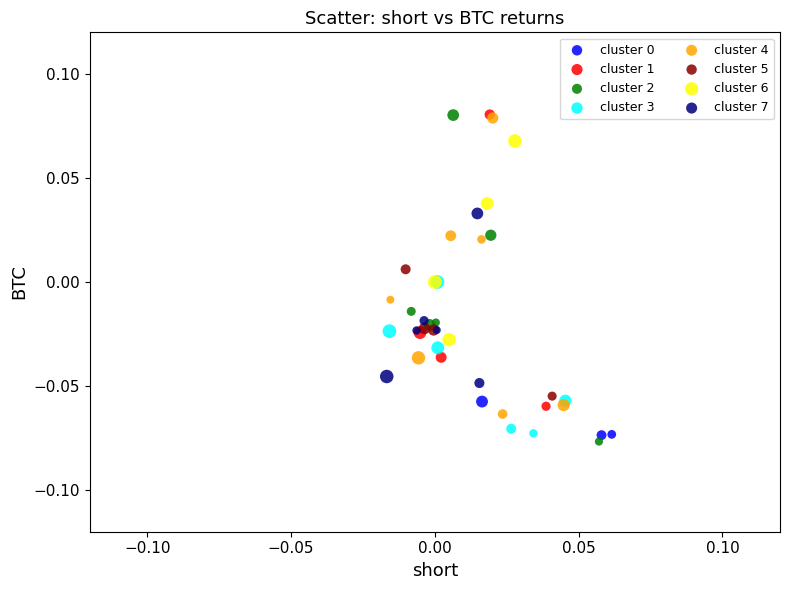

Which series has the widest spread of Y values?

cluster 2